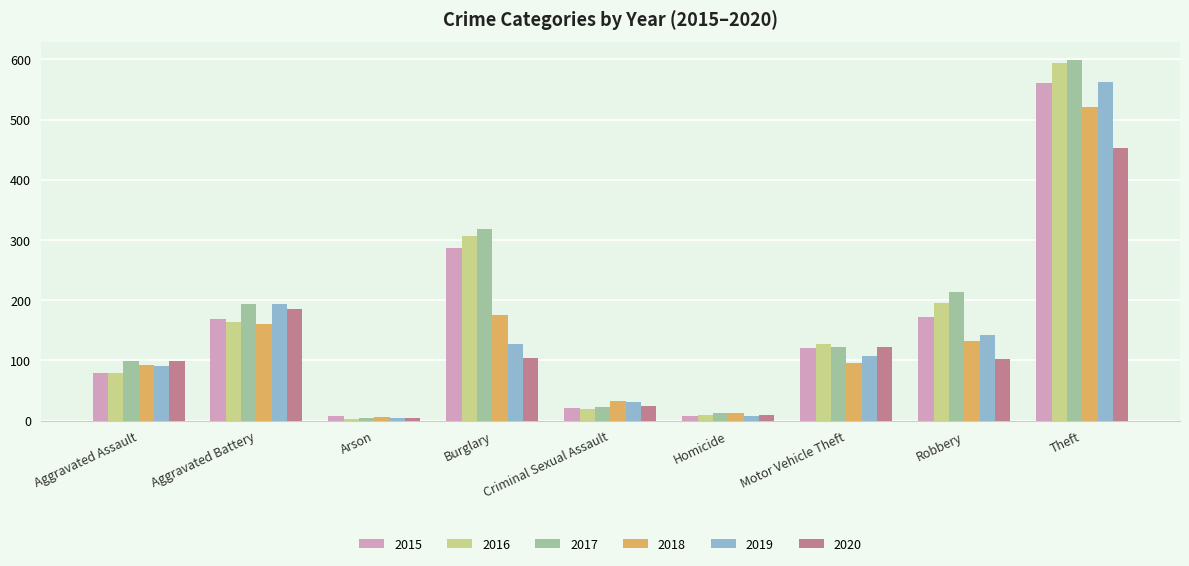

Does the chart contain stacked bars?

No